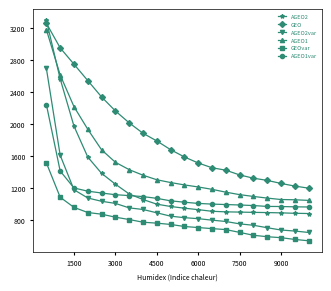

At how many categories does at least one series exceed 1488?

12